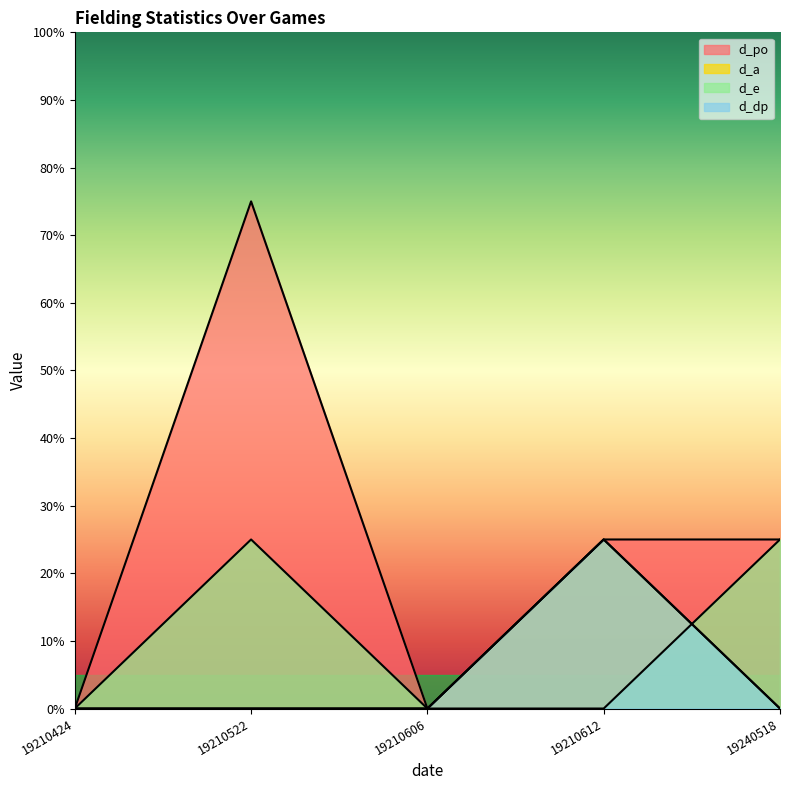

Which series changed the most between 19210424 and 19210522?

d_po